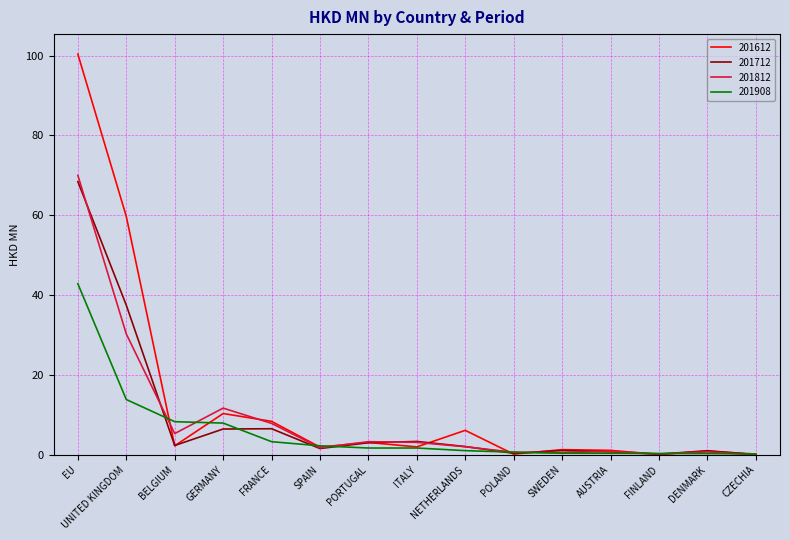

What is the sum of all 201612 values?

197.9